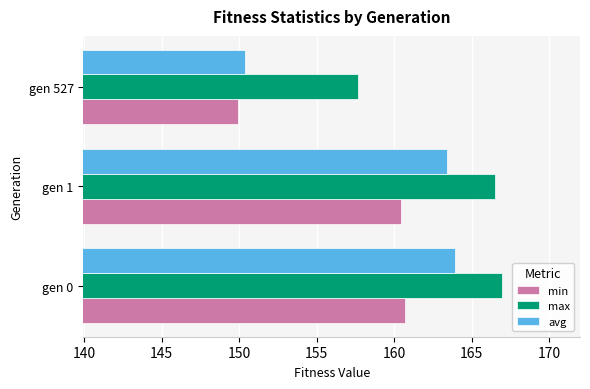

How many categories are shown in the chart?

3